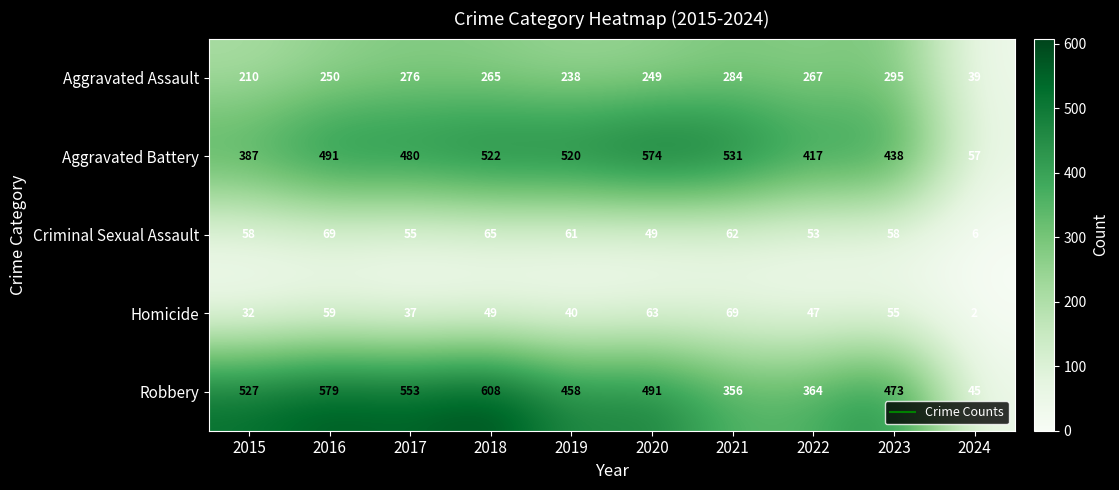

What is the sum of all Robbery values?

4454